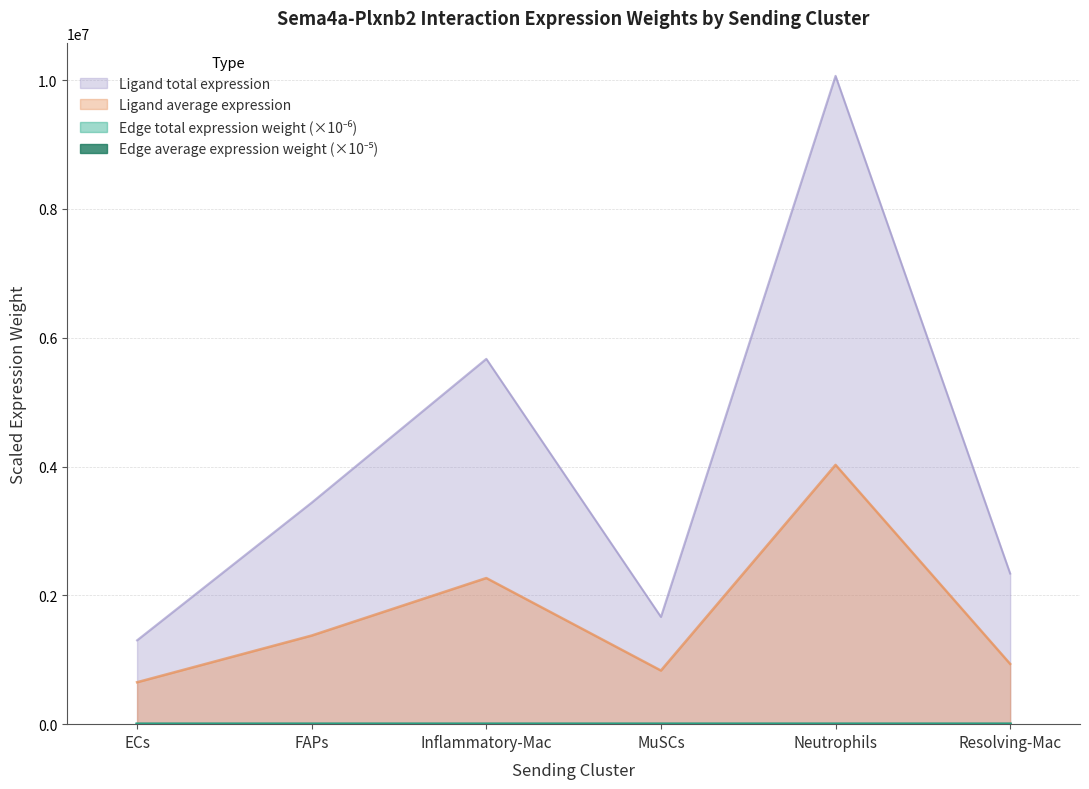

At which label does Edge avg derived specificity reach its peak?

Neutrophils